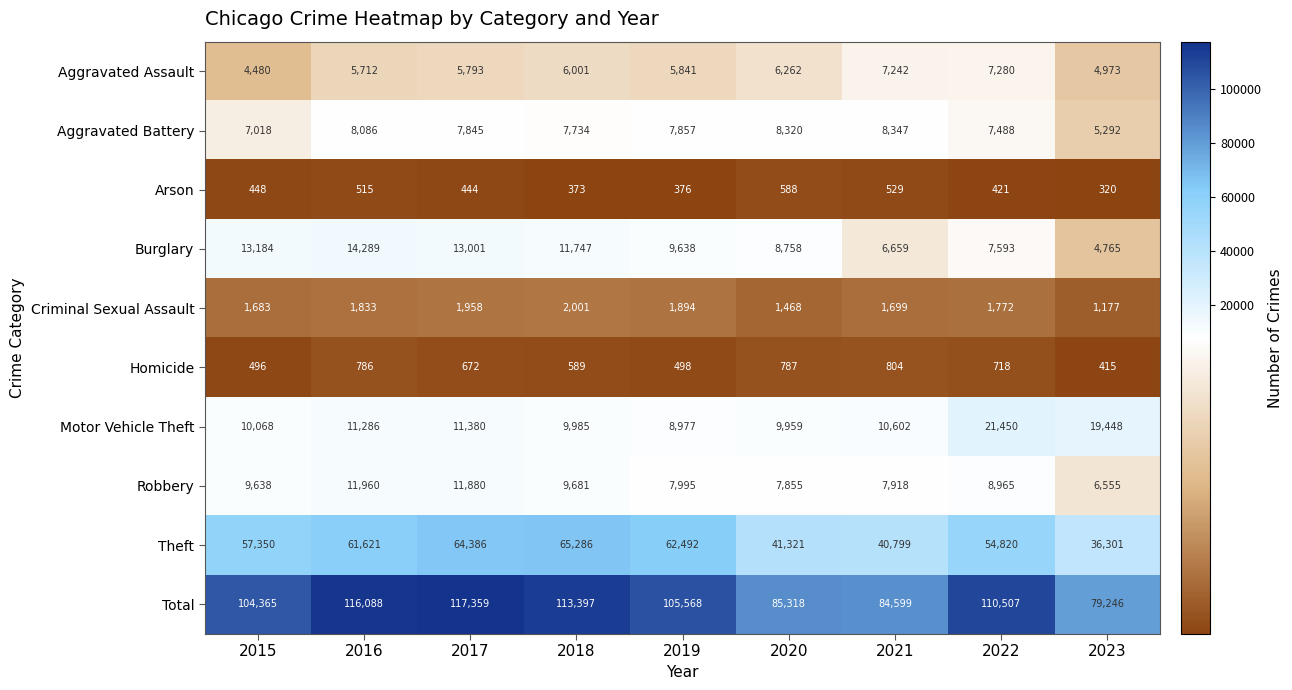

At 2021, list the series in order from smallest to largest.

Arson, Homicide, Criminal Sexual Assault, Burglary, Aggravated Assault, Robbery, Aggravated Battery, Motor Vehicle Theft, Theft, Total